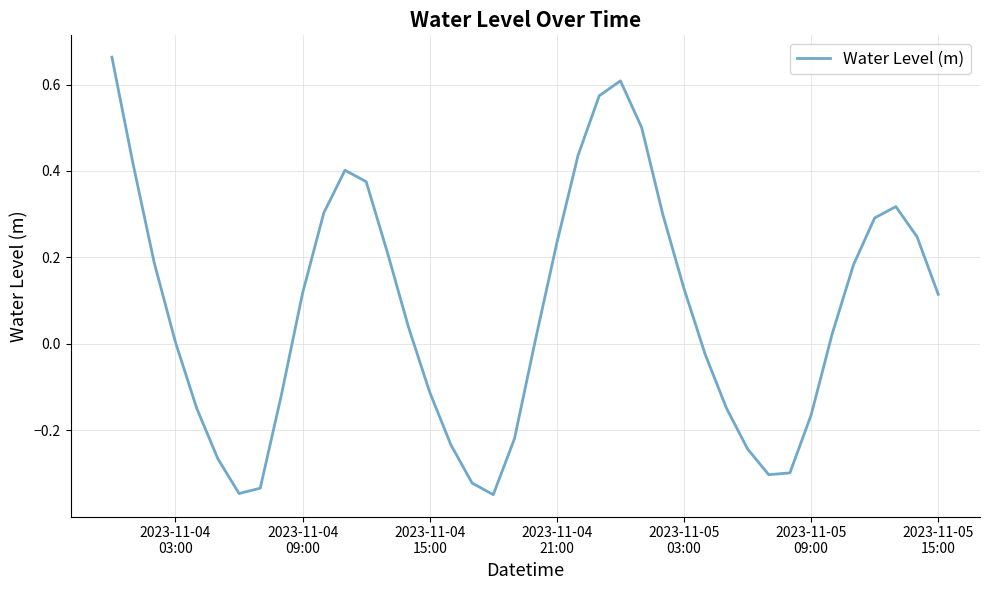

What is the difference between the maximum and minimum values?

1.0